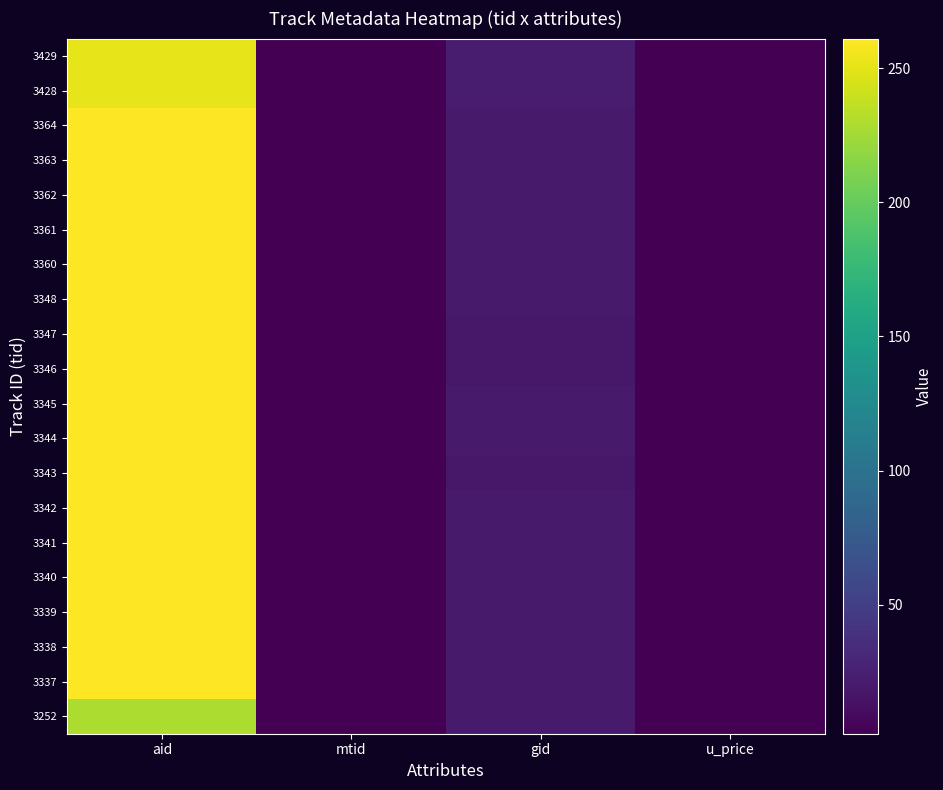

Reading left to right, list all the values displayed in this chart.

3252: aid=229.0	mtid=3.0	gid=21.0	u_price=2.0
3337: aid=261.0	mtid=3.0	gid=21.0	u_price=2.0
3338: aid=261.0	mtid=3.0	gid=21.0	u_price=2.0
3339: aid=261.0	mtid=3.0	gid=21.0	u_price=2.0
3340: aid=261.0	mtid=3.0	gid=21.0	u_price=2.0
3341: aid=261.0	mtid=3.0	gid=21.0	u_price=2.0
3342: aid=261.0	mtid=3.0	gid=21.0	u_price=2.0
3343: aid=261.0	mtid=3.0	gid=19.0	u_price=2.0
3344: aid=261.0	mtid=3.0	gid=21.0	u_price=2.0
3345: aid=261.0	mtid=3.0	gid=21.0	u_price=2.0
3346: aid=261.0	mtid=3.0	gid=19.0	u_price=2.0
3347: aid=261.0	mtid=3.0	gid=19.0	u_price=2.0
3348: aid=261.0	mtid=3.0	gid=21.0	u_price=2.0
3360: aid=261.0	mtid=3.0	gid=21.0	u_price=2.0
3361: aid=261.0	mtid=3.0	gid=21.0	u_price=2.0
3362: aid=261.0	mtid=3.0	gid=21.0	u_price=2.0
3363: aid=261.0	mtid=3.0	gid=21.0	u_price=2.0
3364: aid=261.0	mtid=3.0	gid=21.0	u_price=2.0
3428: aid=251.0	mtid=3.0	gid=22.0	u_price=2.0
3429: aid=251.0	mtid=3.0	gid=22.0	u_price=2.0